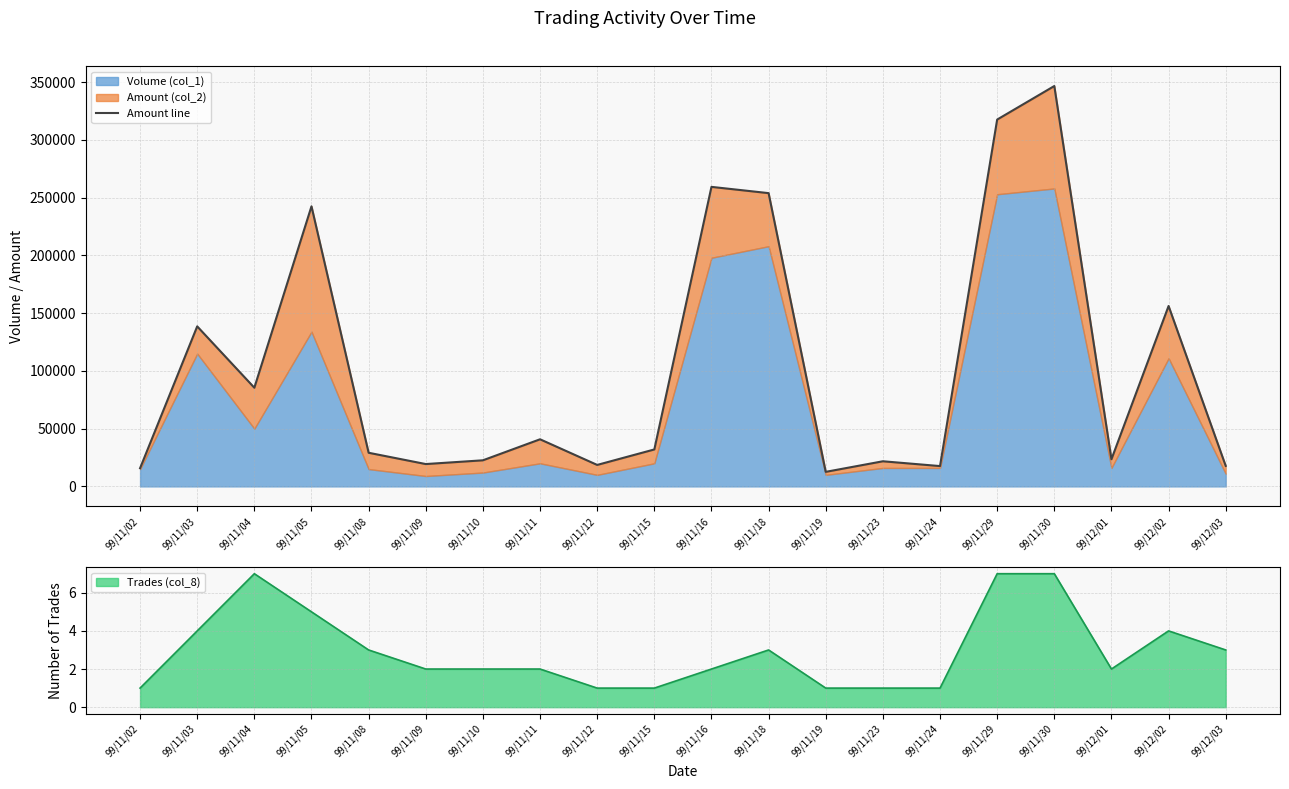

What is the sum of the values at 99/11/23 and 99/11/04?

107210